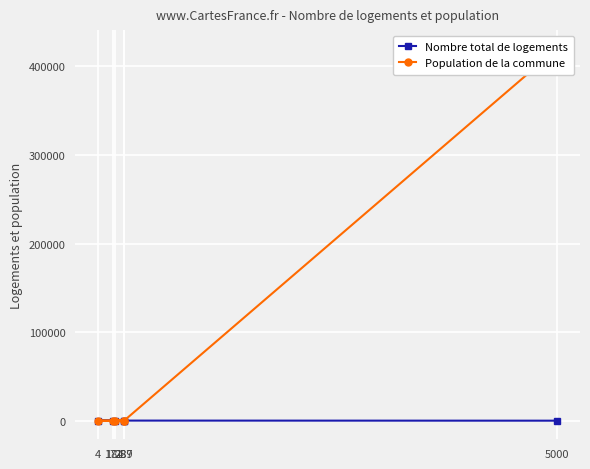

At 289, list the series in order from smallest to largest.

Population de la commune, Nombre total de logements